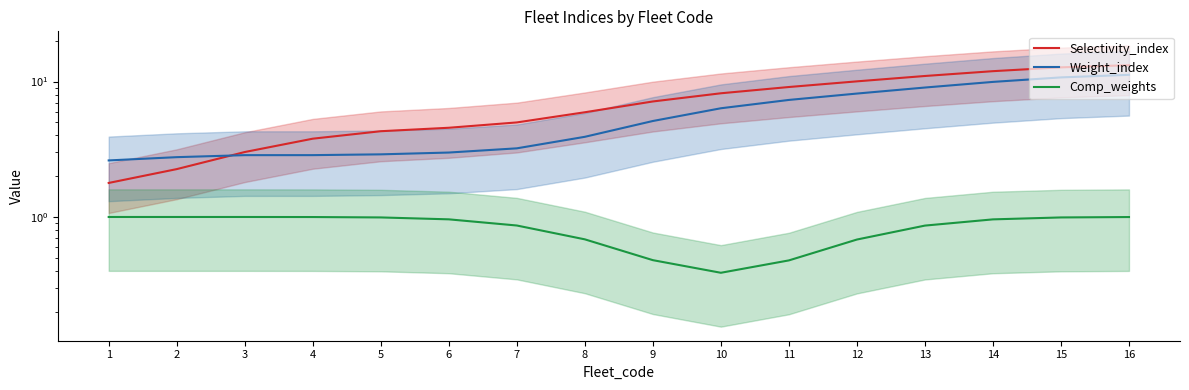

True or false: Selectivity_index has more than 1 points higher than both neighbors.

False